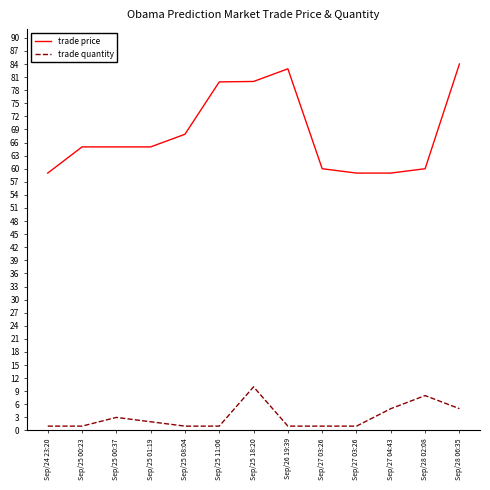

Which has a higher value, Sep/27 04:43 or Sep/25 01:19?

Sep/25 01:19